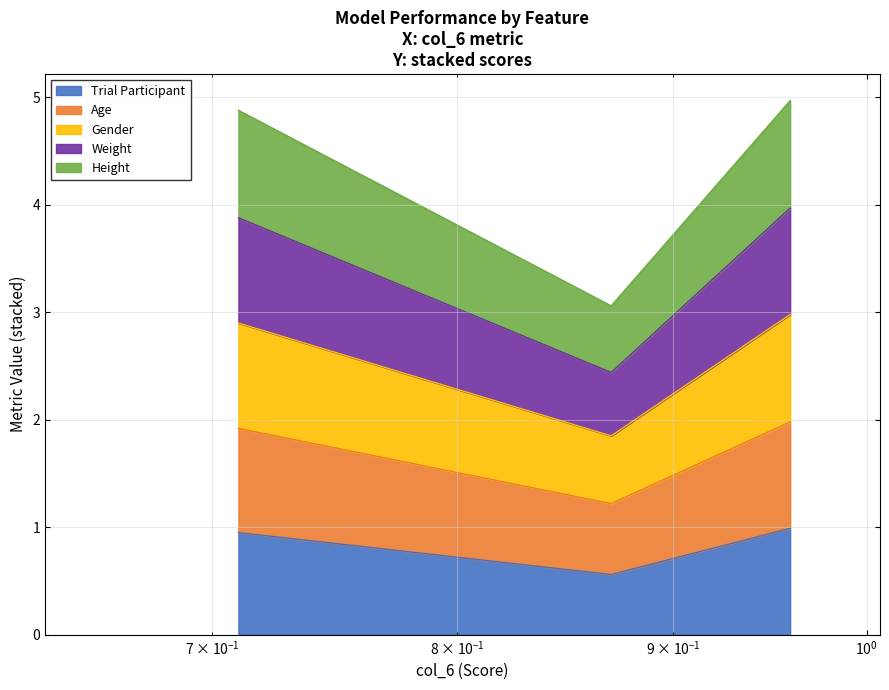

What is the maximum value for Trial Participant?

1.0